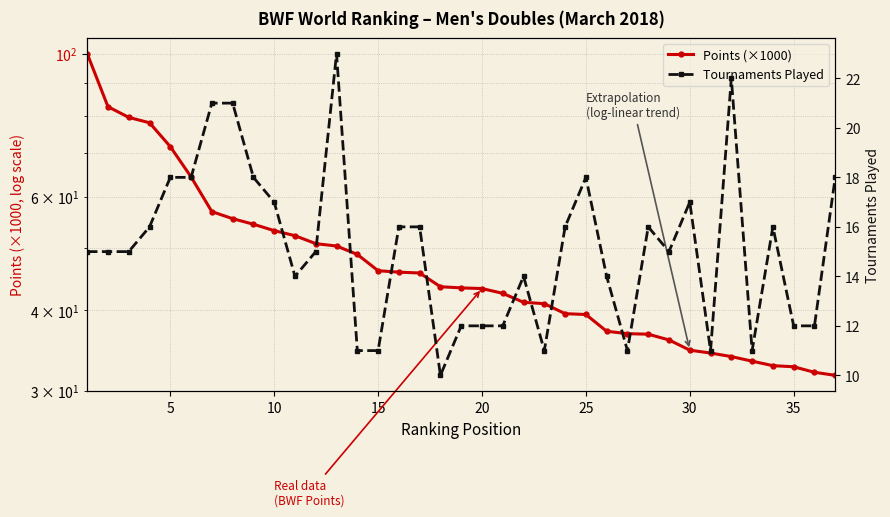

At how many categories does at least one series exceed 56?

7